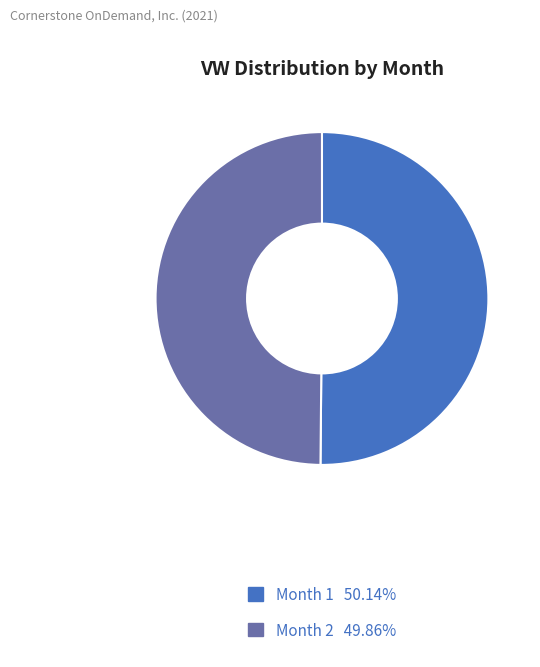

Which slice represents more than half of the pie?

1